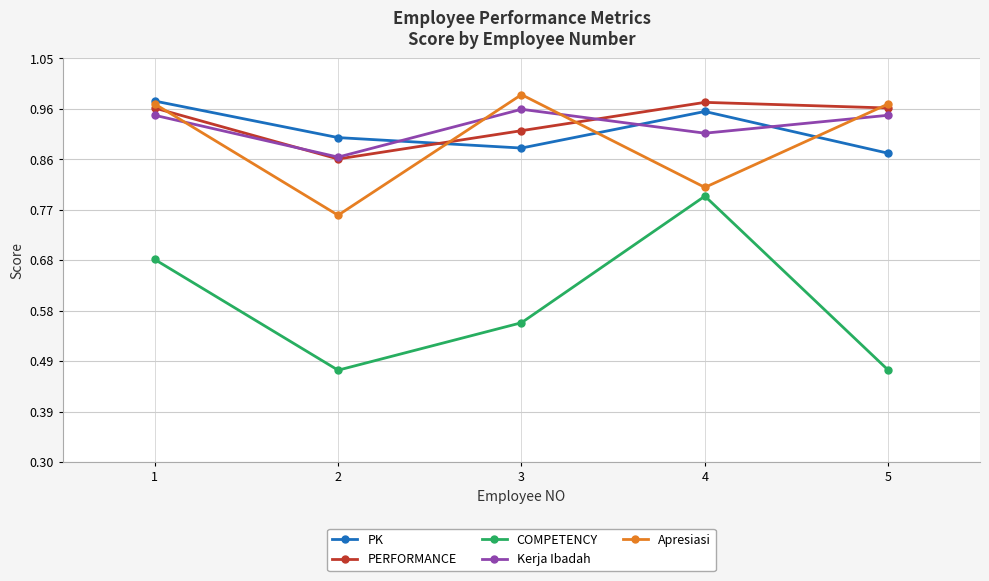

How many intersections are there between PERFORMANCE and Apresiasi?

4